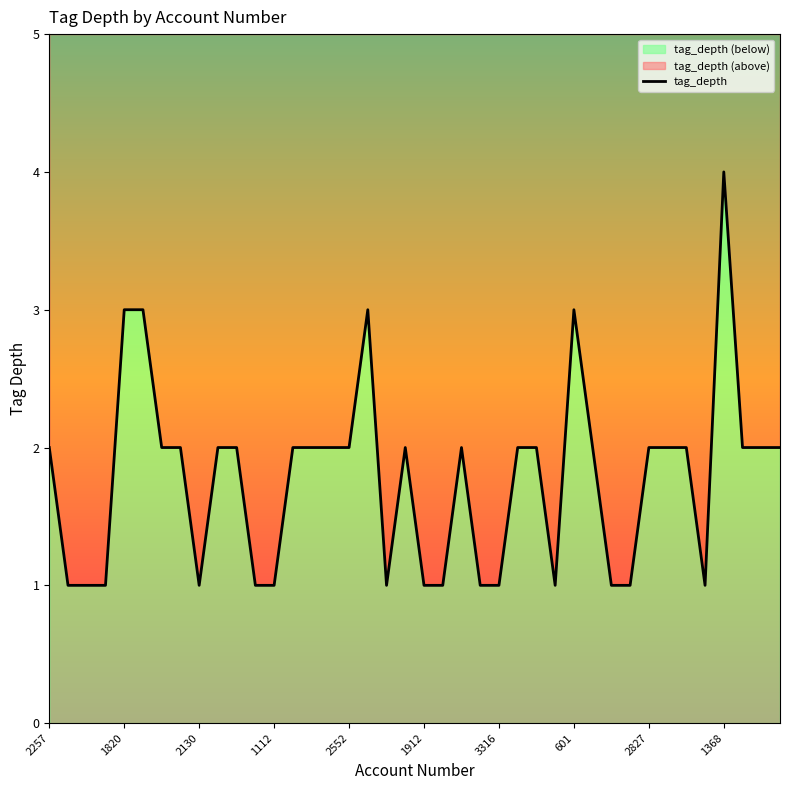

What is the smallest value displayed?

1